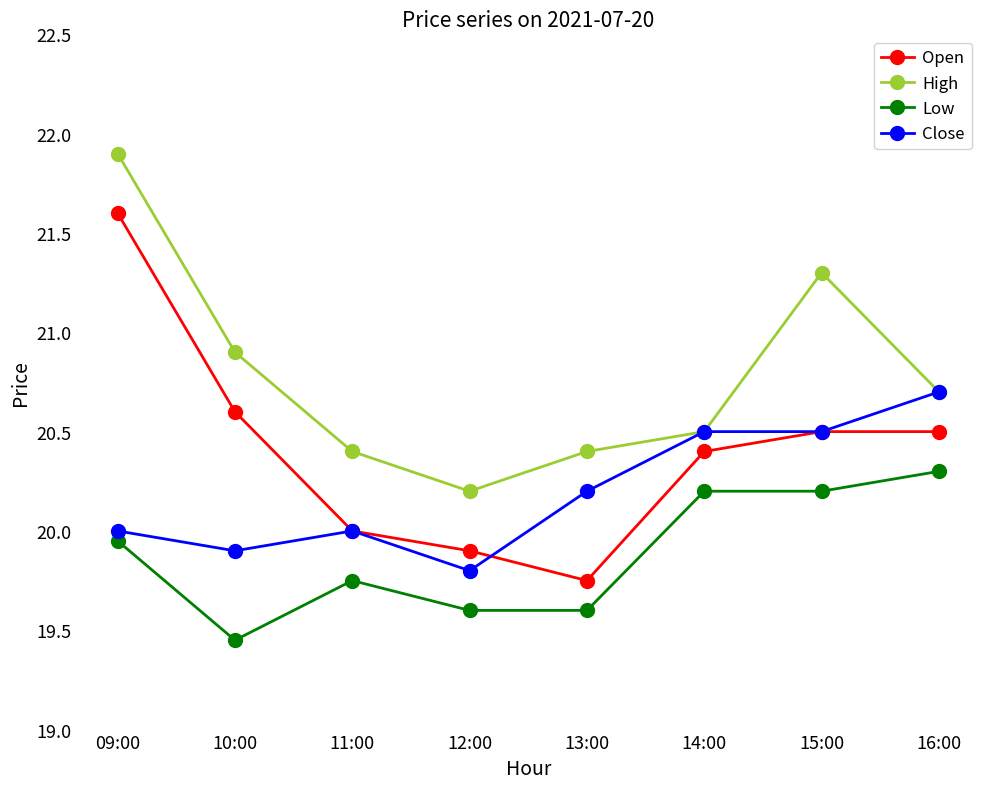

The Low series shows 33.9 at 12:00. True or false?

False